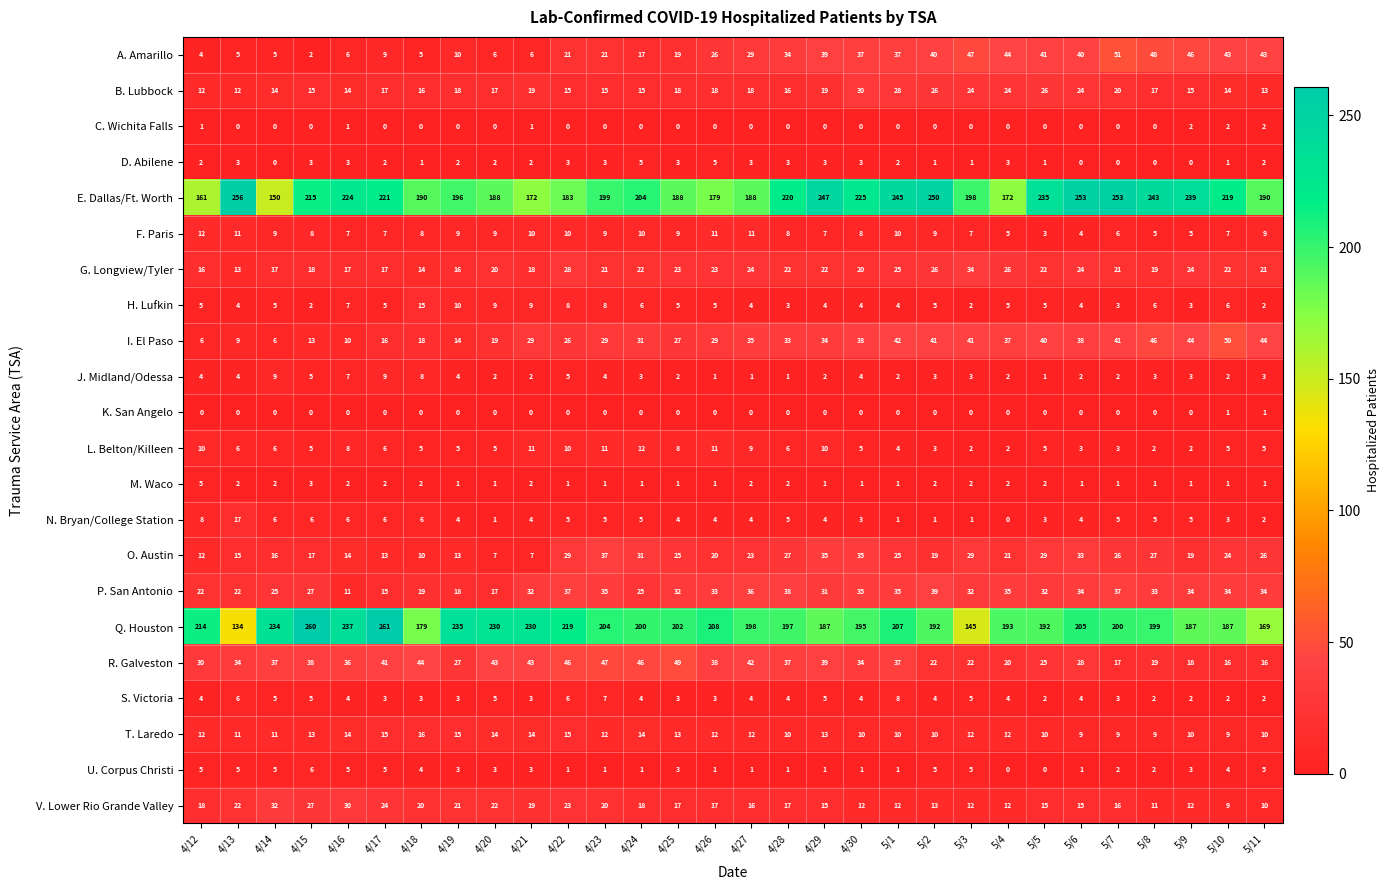

Is it true that I. El Paso equals 10 at 4/23?

False